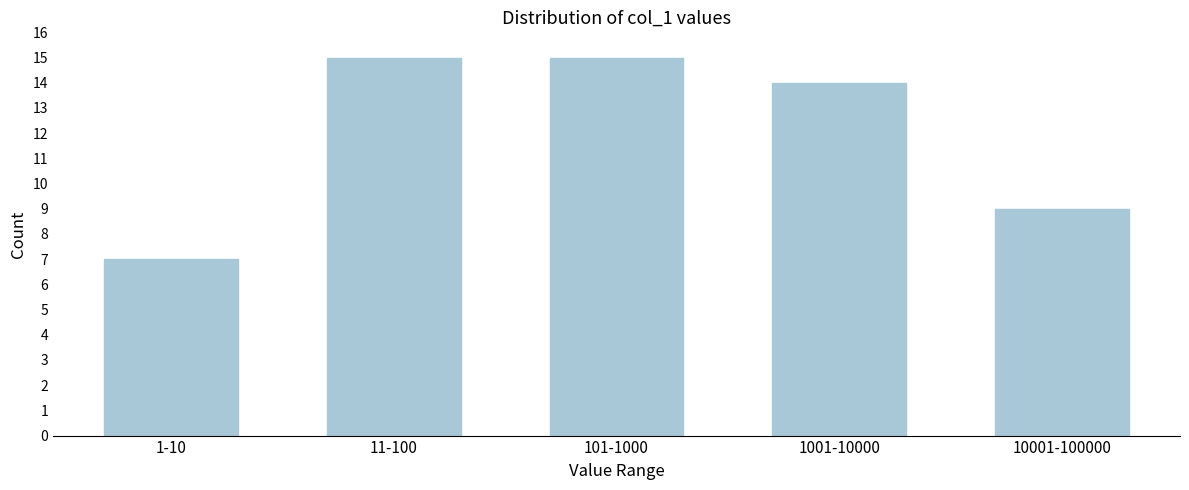

Reading right to left, what are all the values shown in this chart?

9	14	15	15	7